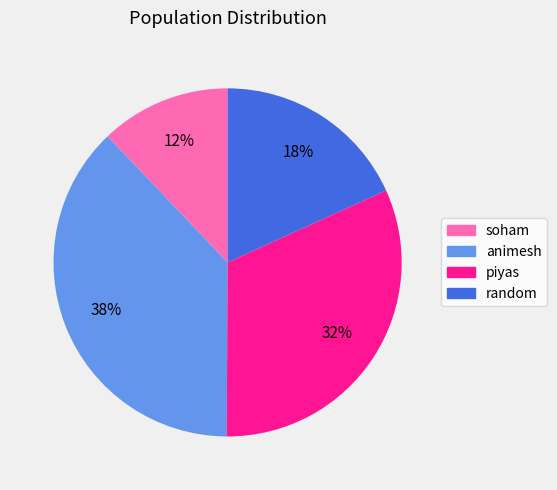

Does random account for over 50% of the chart?

No